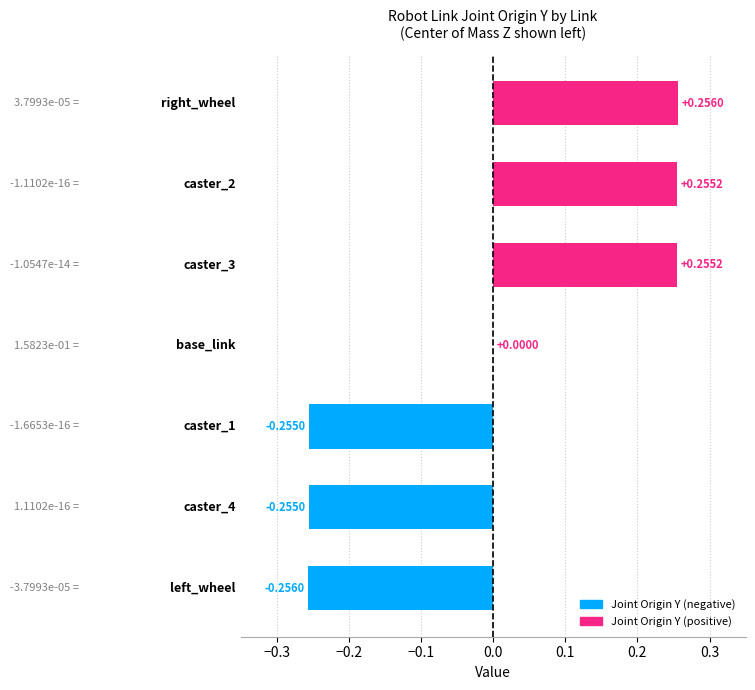

Count the number of categories in the chart.

7